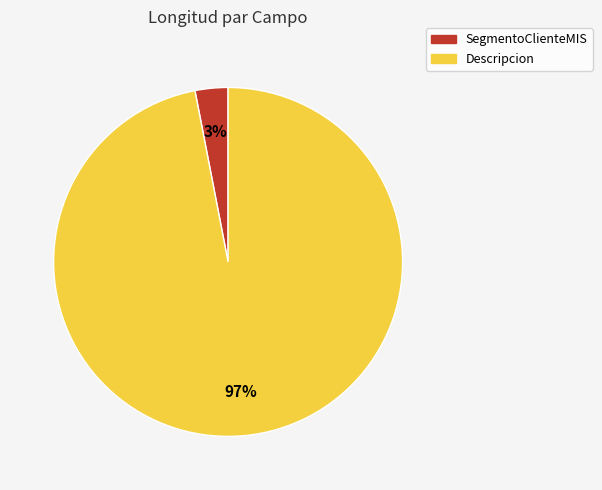

What is the smallest slice in the pie chart?

SegmentoClienteMIS